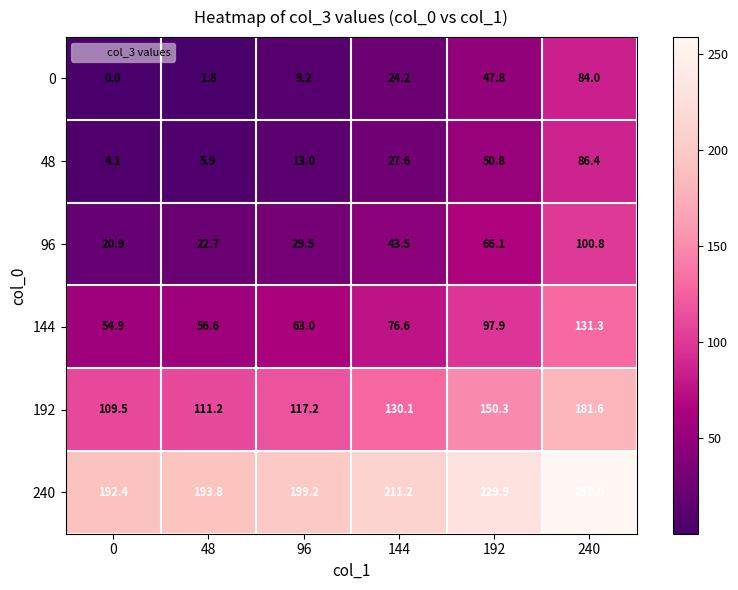

What is the average value of the 192 series?

133.3